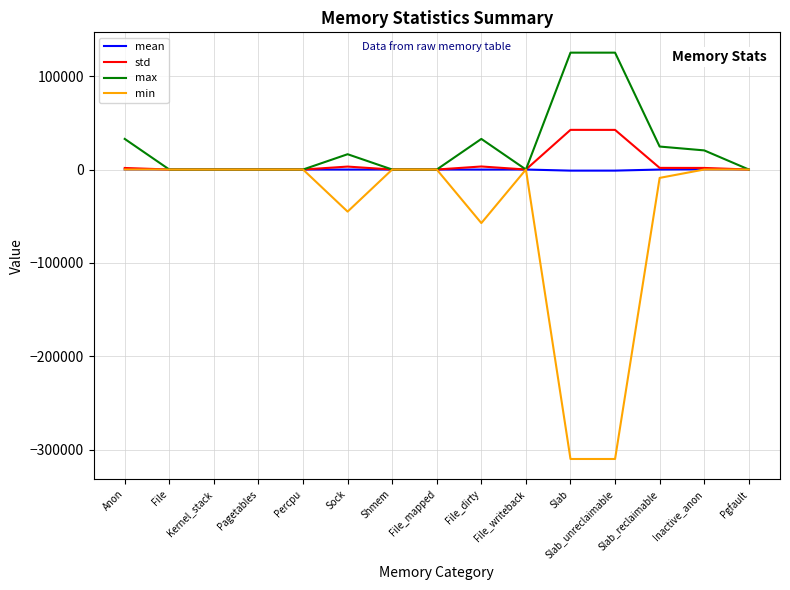

What is the highest value of the max series?

125136.0